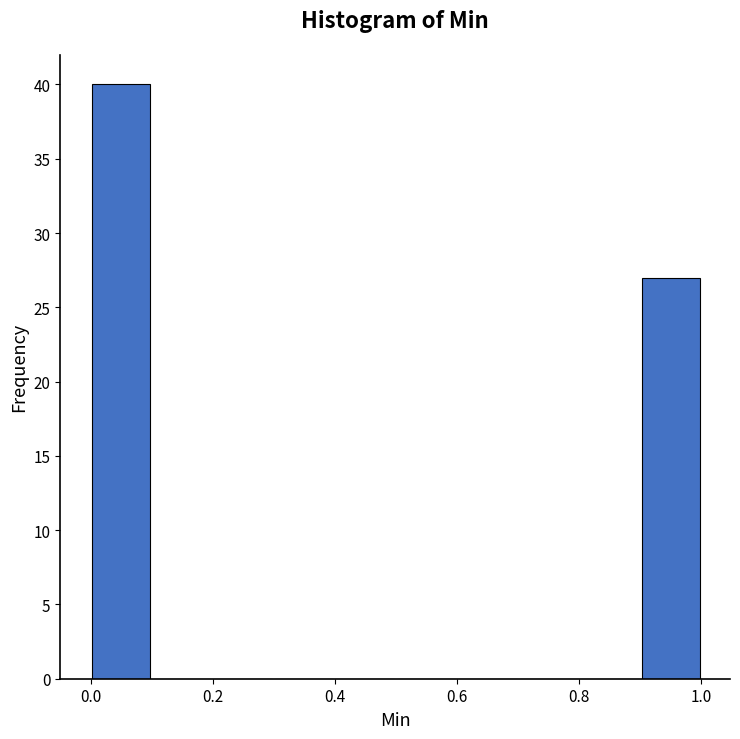

Over which range of the x-axis is the bar tallest?

0.0 to 0.1